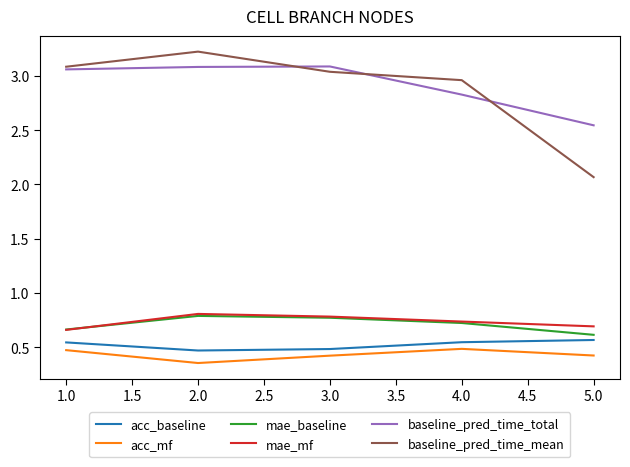

True or false: mae_baseline and baseline_pred_time_total intersect in this chart.

False